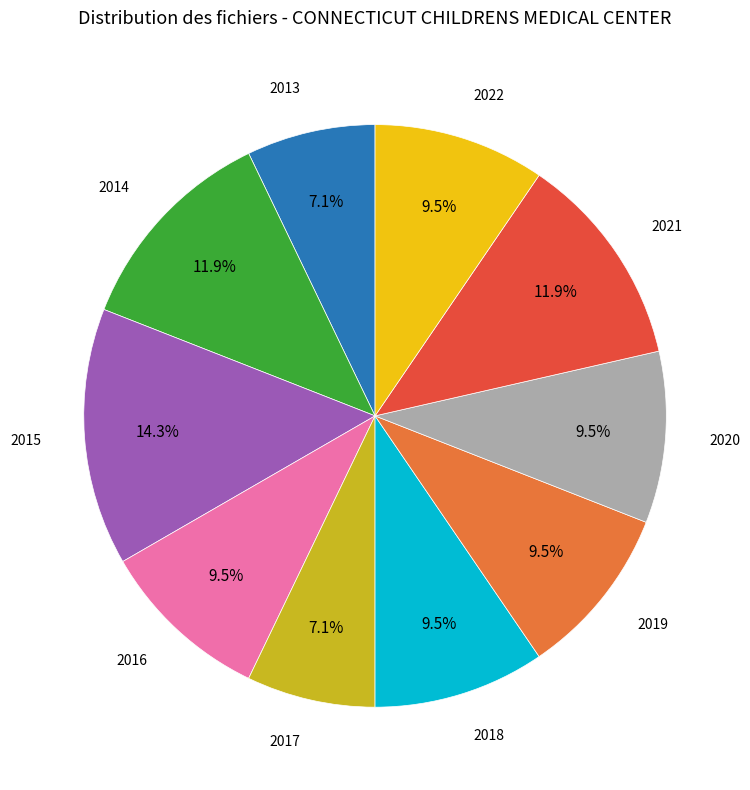

Does any single category account for the majority?

No